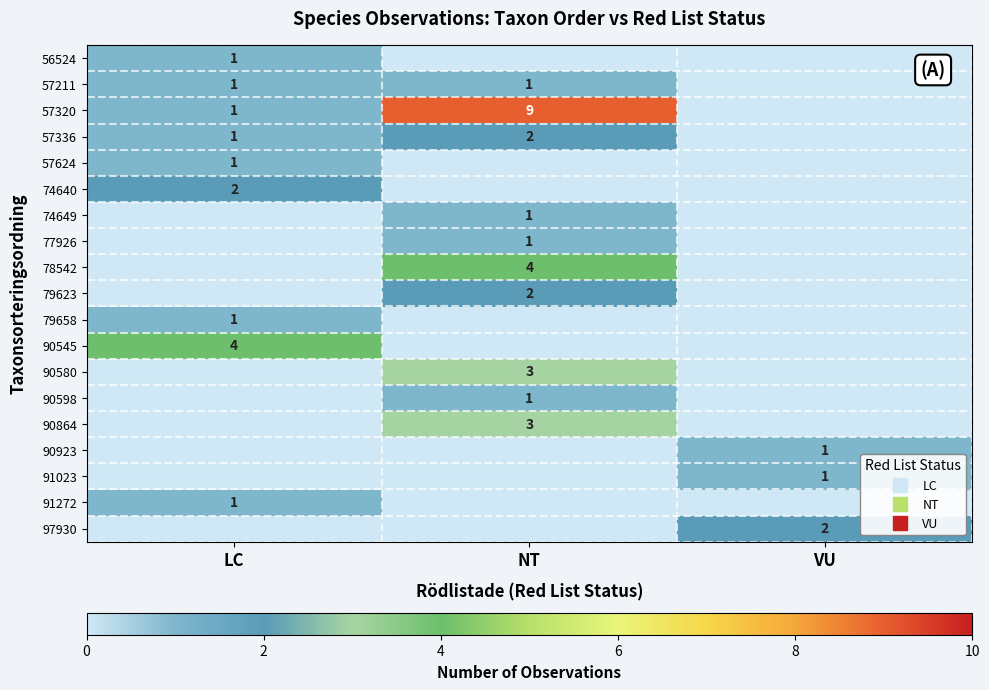

Which series changed the most between LC and VU?

90545